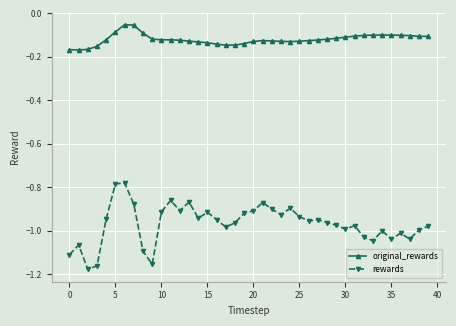

What is the difference between the maximum and minimum values in the rewards series?

0.4